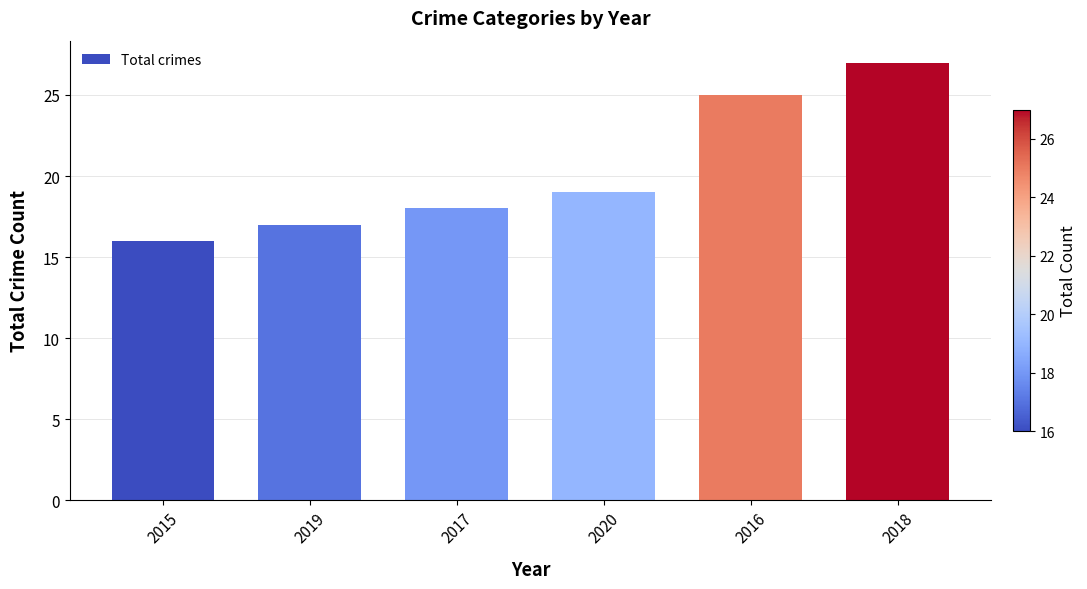

Is it true that the value at 2016 is 25?

True